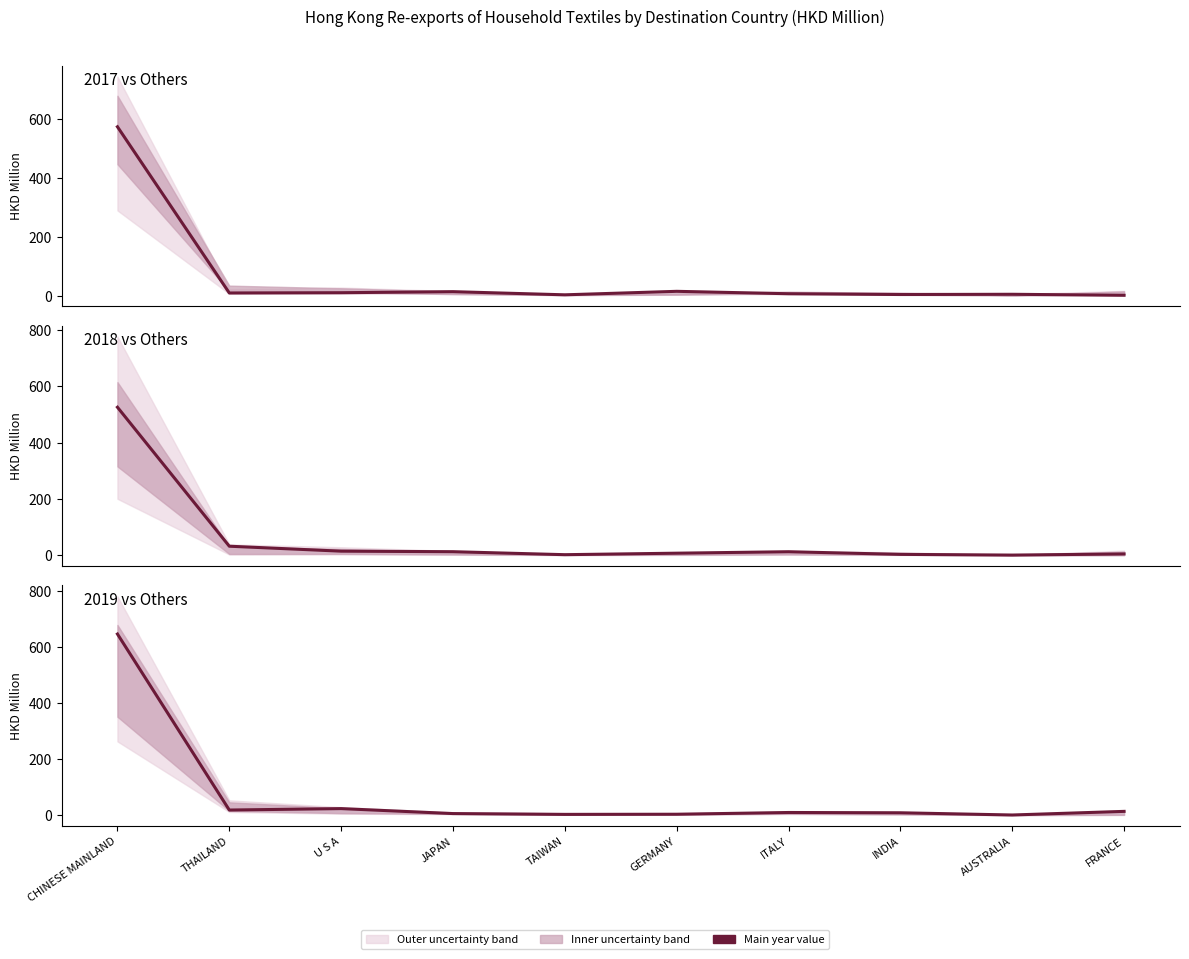

How many intersections are there between 201712 and 201812?

5